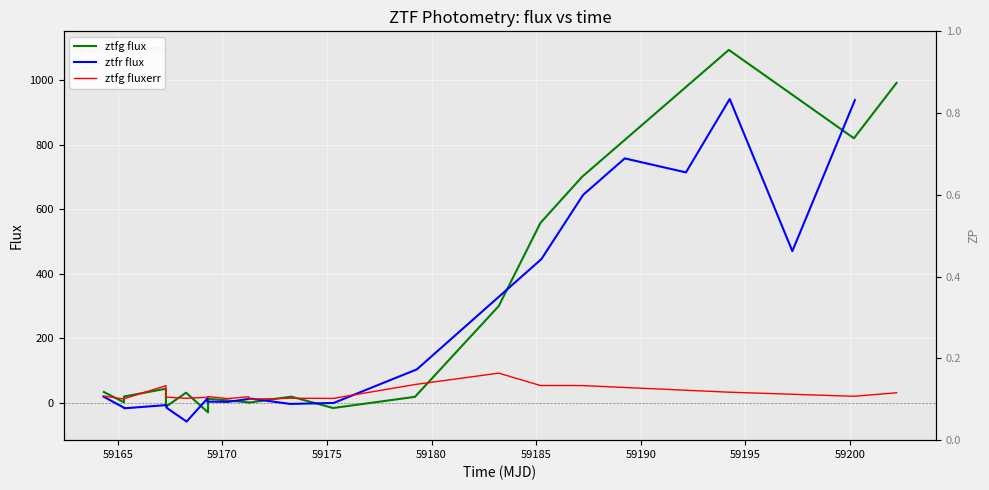

What is the maximum value shown in the chart?

1094.4